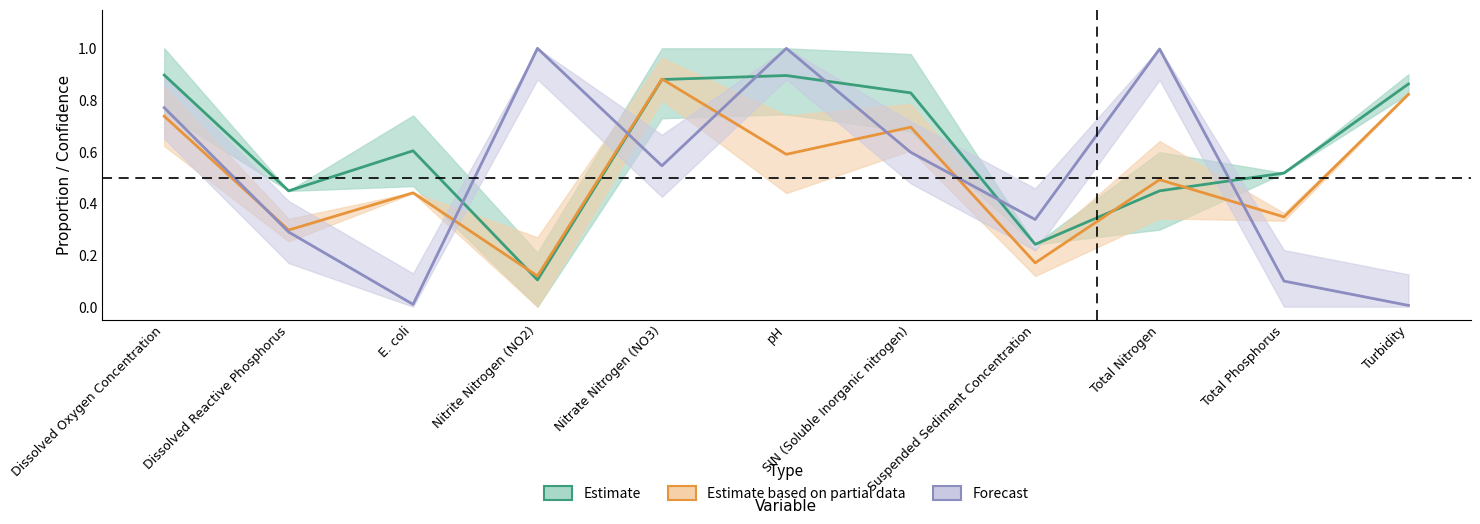

After their last crossing, which series has the higher values: Estimate or Estimate based on partial data?

Estimate